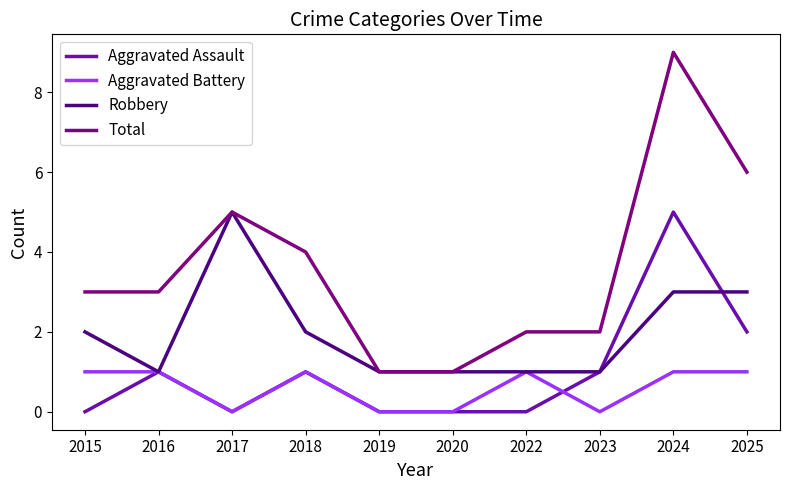

At 2015, list the series in order from smallest to largest.

Aggravated Assault, Aggravated Battery, Robbery, Total